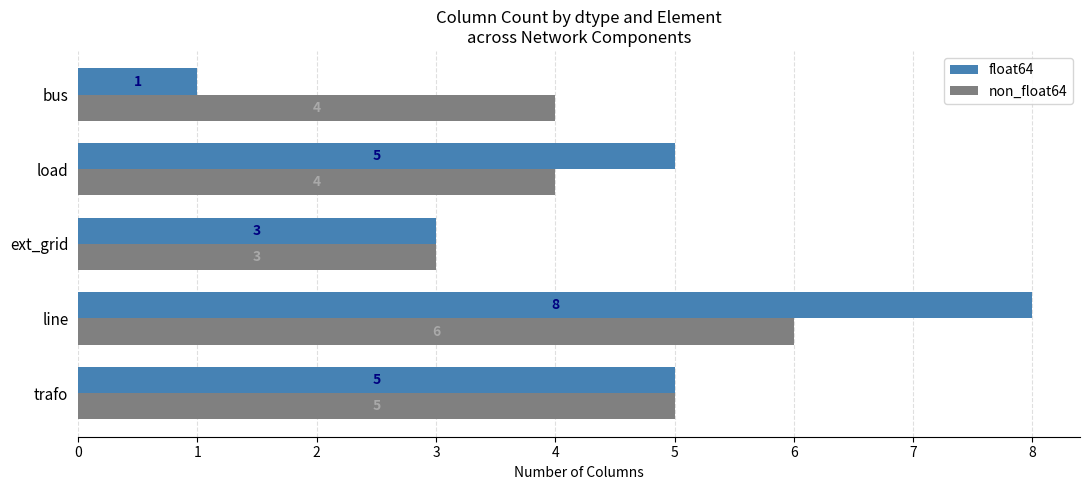

Which series has the widest spread of values?

float64